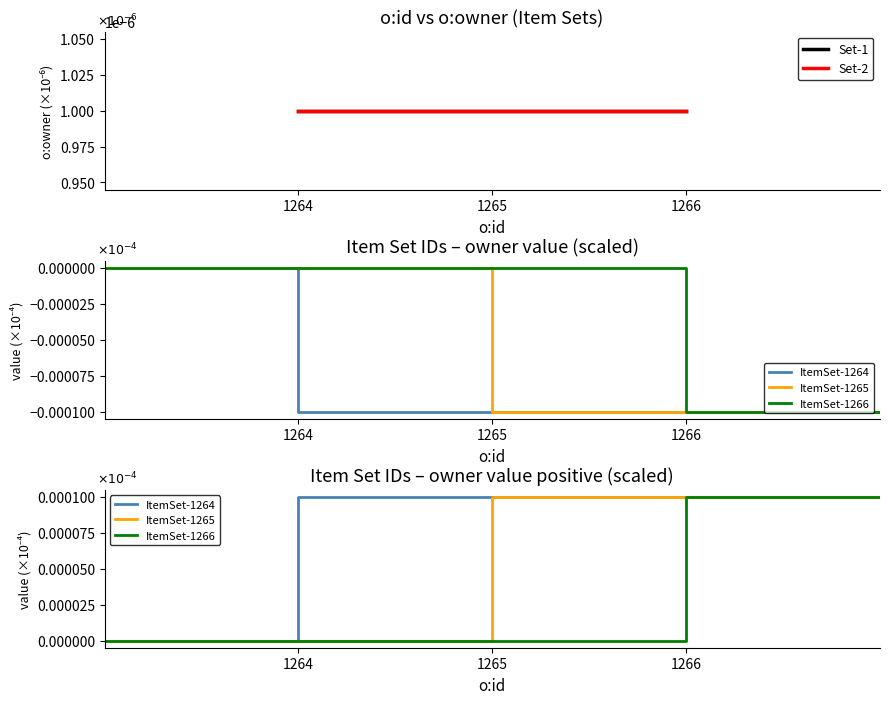

At how many categories does at least one series exceed 0?

3